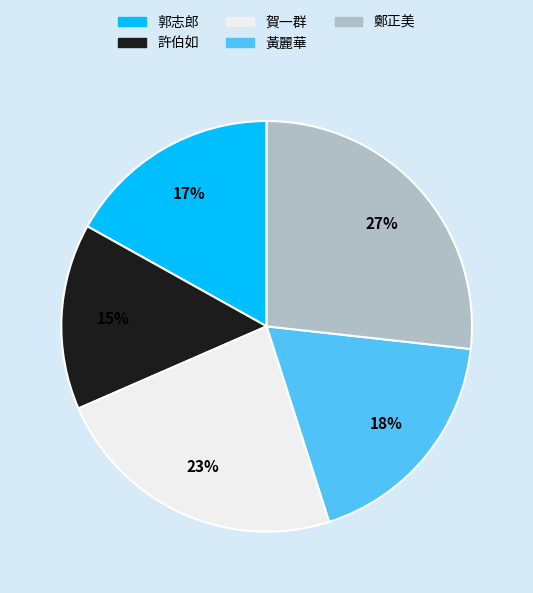

Count the number of slices in the pie.

5